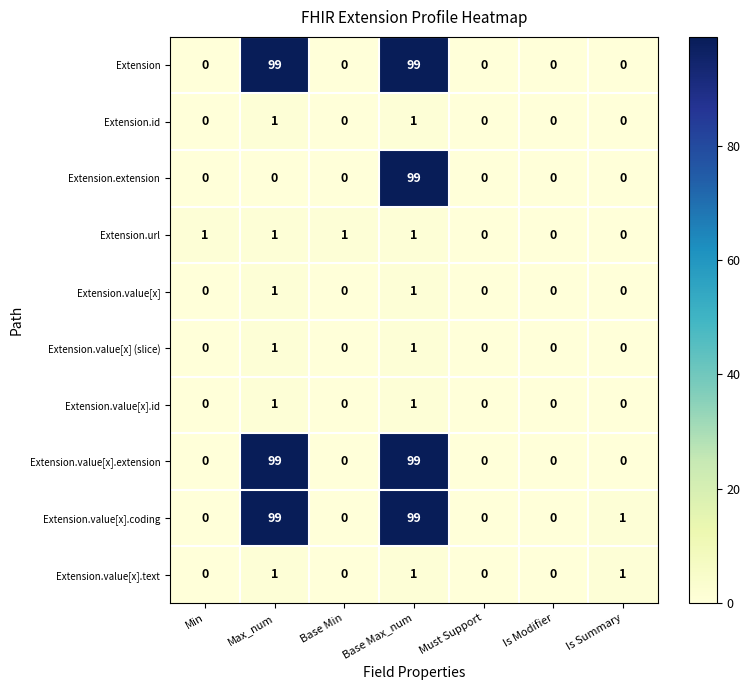

How many Extension.value[x] values are between 0 and 1?

7